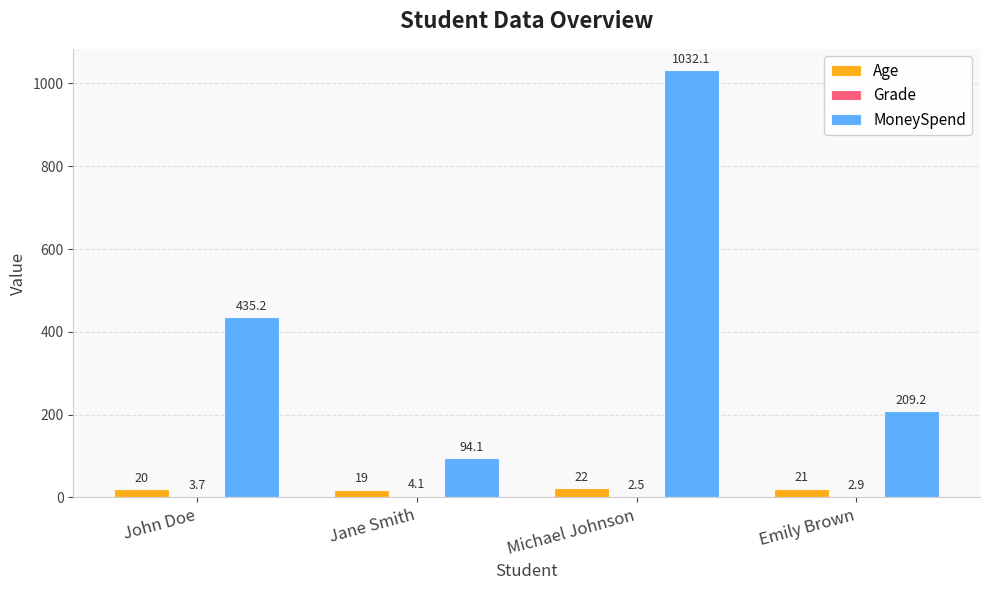

The MoneySpend series shows 209.2 at Emily Brown. True or false?

True